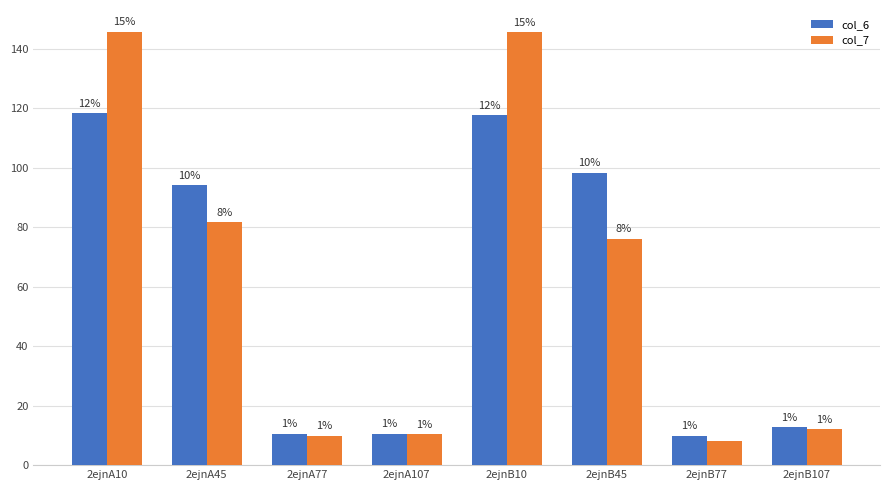

What is the difference between the maximum and minimum values in the col_6 series?

108.4